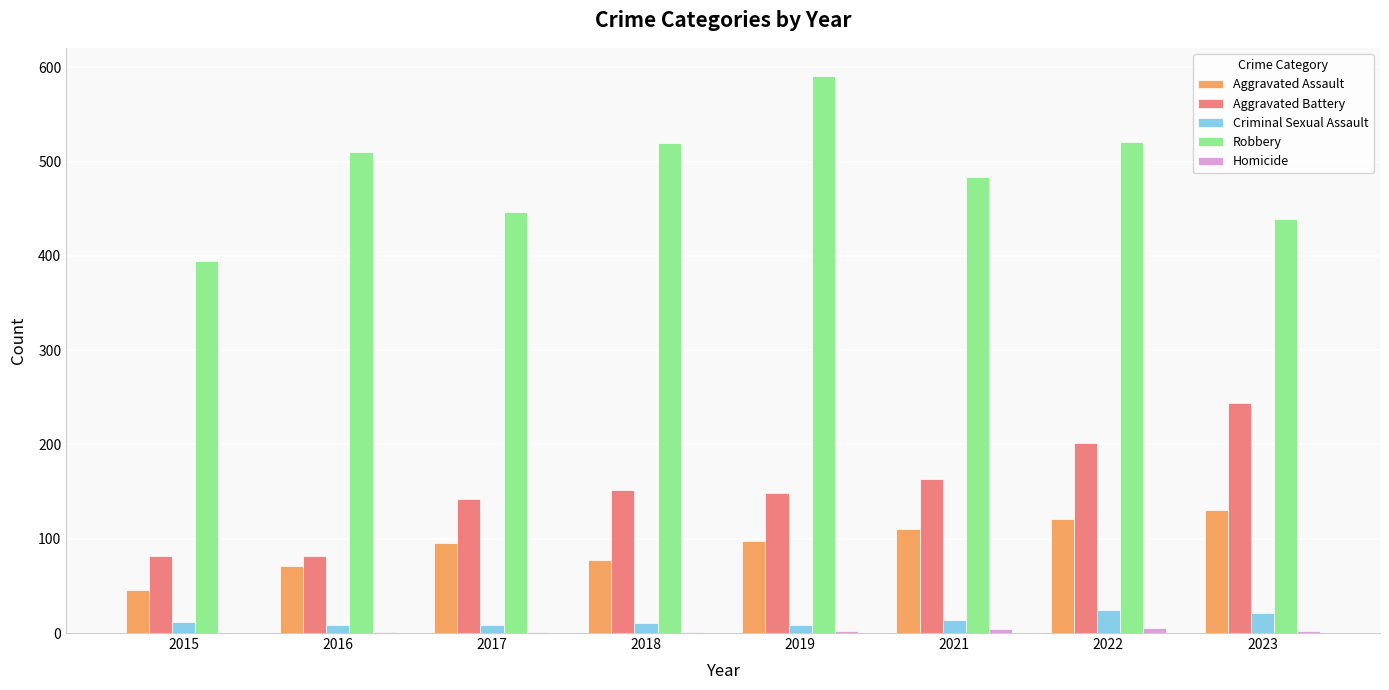

Between 2015 and 2021, which series saw the biggest shift?

Robbery